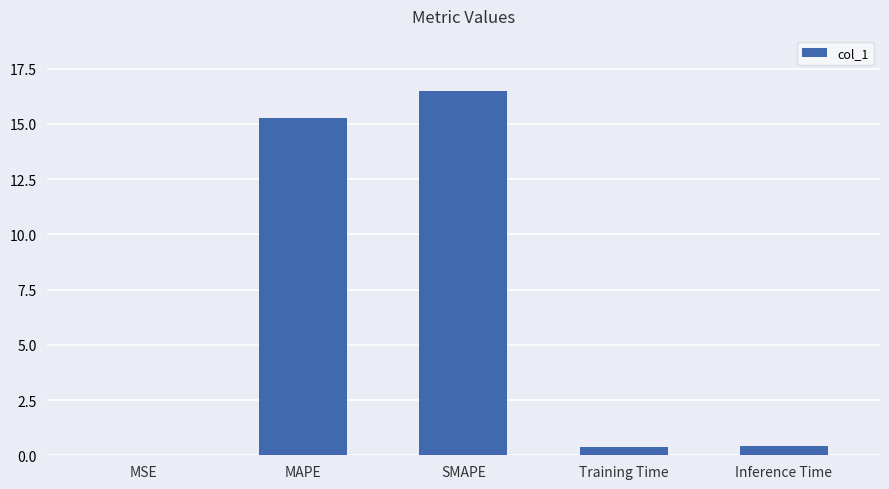

Between MSE and Inference Time, which is larger?

Inference Time